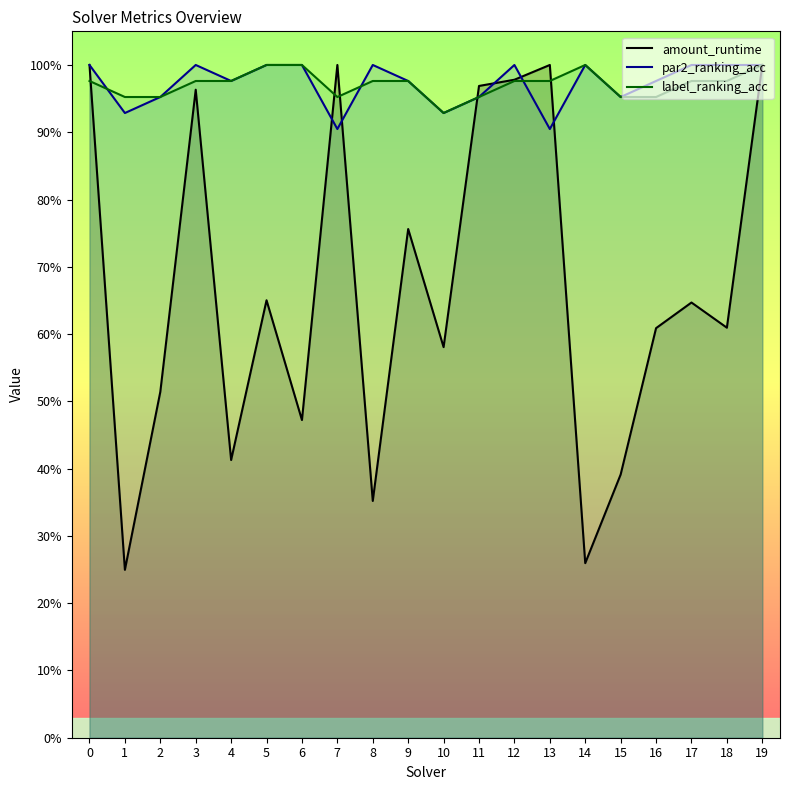

Reading right to left, extract all data points from this chart.

amount_runtime: 19=1.0	18=0.6	17=0.6	16=0.6	15=0.4	14=0.3	13=1.0	12=1.0	11=1.0	10=0.6	9=0.8	8=0.4	7=1.0	6=0.5	5=0.7	4=0.4	3=1.0	2=0.5	1=0.2	0=1.0
par2_ranking_acc: 19=1.0	18=1.0	17=1.0	16=1.0	15=1.0	14=1.0	13=0.9	12=1.0	11=1.0	10=0.9	9=1.0	8=1.0	7=0.9	6=1.0	5=1.0	4=1.0	3=1.0	2=1.0	1=0.9	0=1.0
label_ranking_acc: 19=1.0	18=1.0	17=1.0	16=1.0	15=1.0	14=1.0	13=1.0	12=1.0	11=1.0	10=0.9	9=1.0	8=1.0	7=1.0	6=1.0	5=1.0	4=1.0	3=1.0	2=1.0	1=1.0	0=1.0